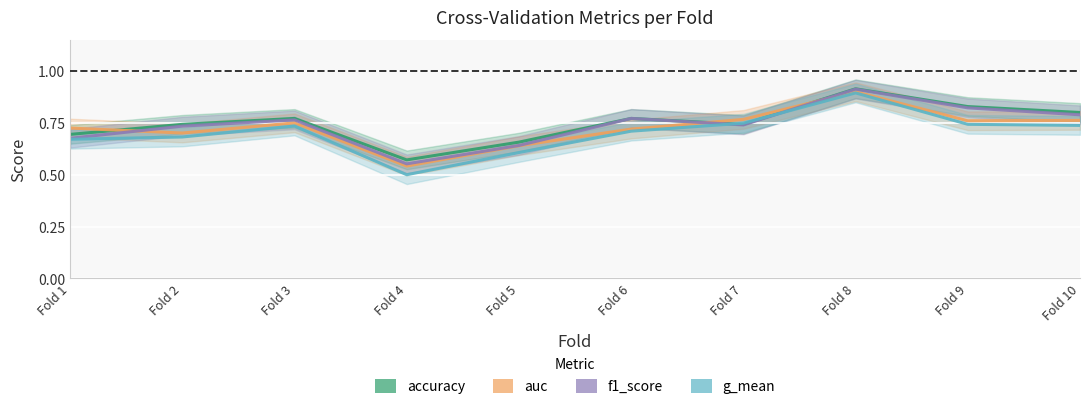

Which series has the widest spread of values?

g_mean